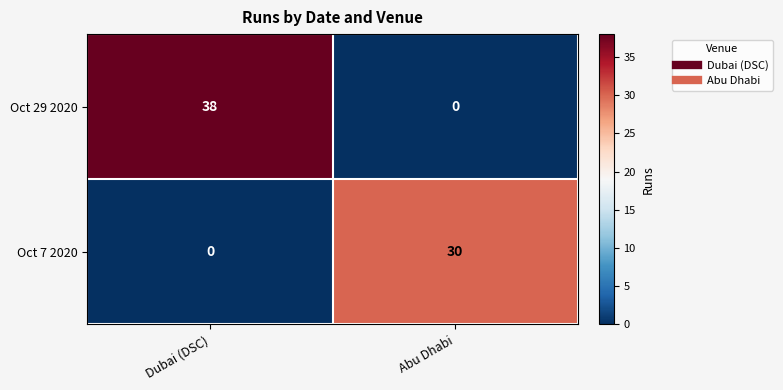

At which label is Oct 7 2020 closest to 15?

Dubai (DSC)